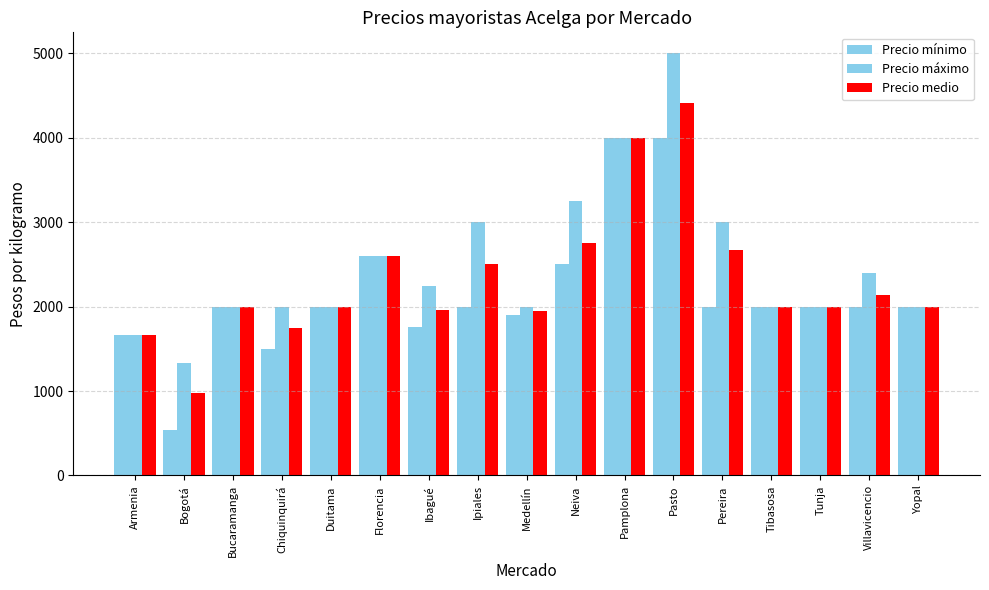

What is the total value across all series at Chiquinquirá?

5250